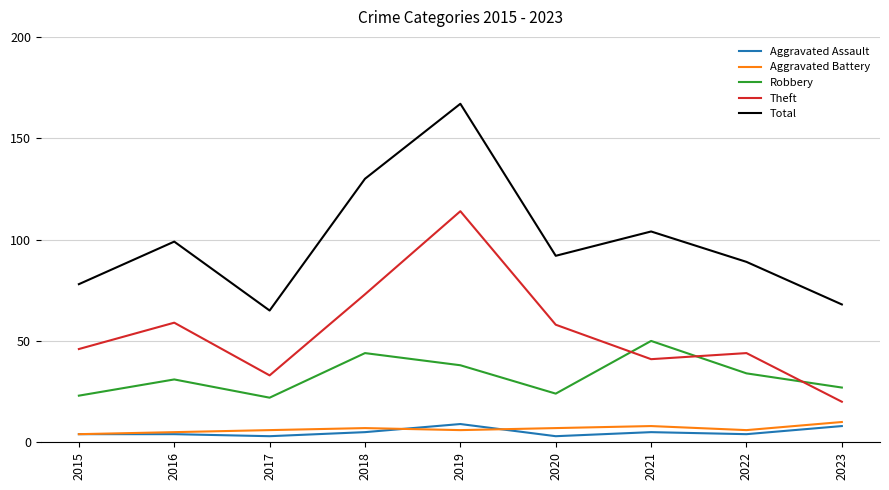

Which series changed the most between 2016 and 2019?

Total